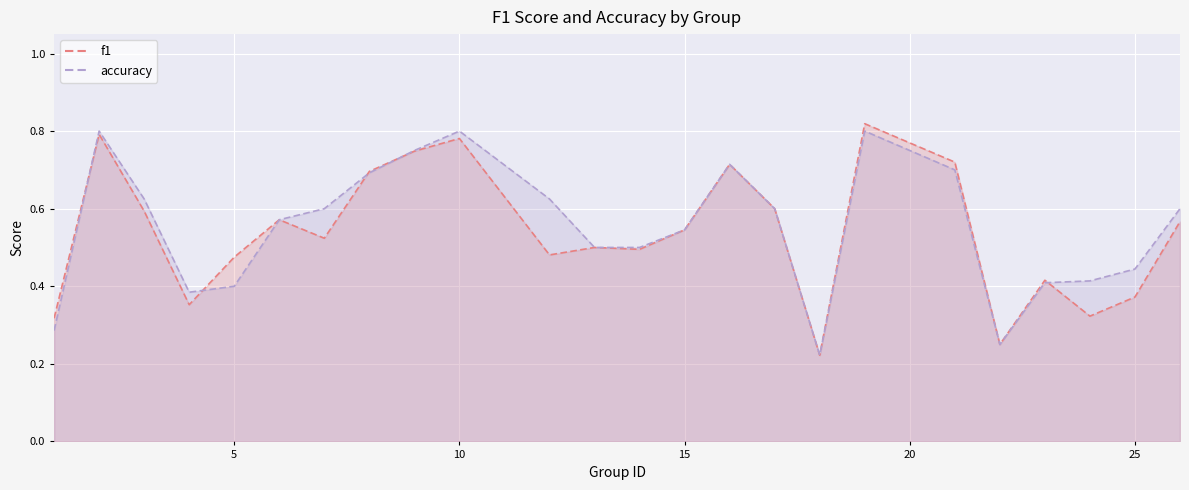

Which series has the widest spread of values?

f1